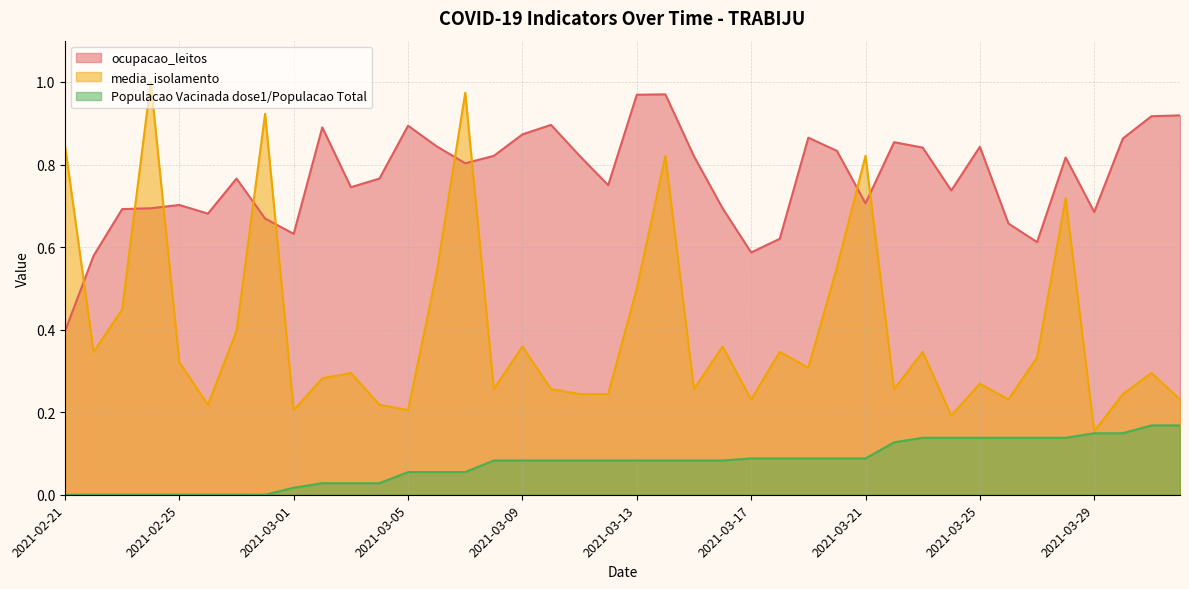

What is the sum of the Populacao Vacinada dose1/Populacao Total values at 2021-02-24 and 2021-03-20?

0.1